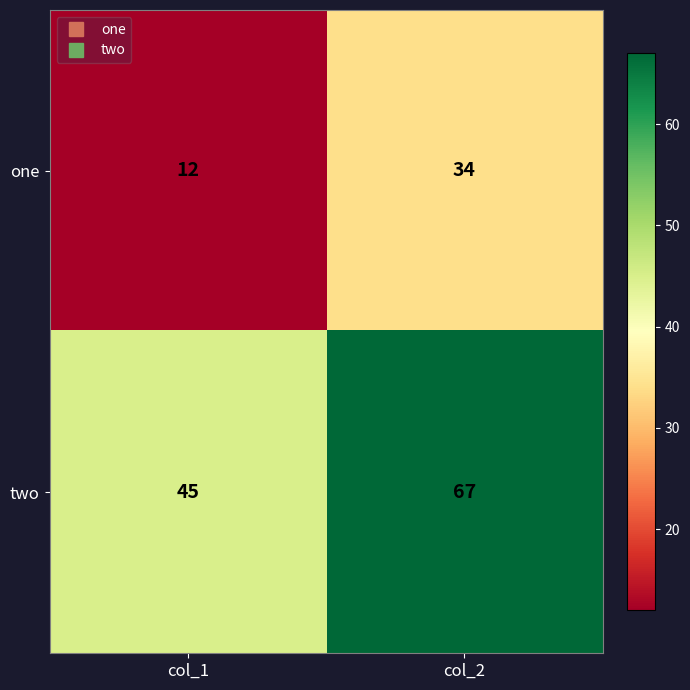

What is the greatest value displayed?

67